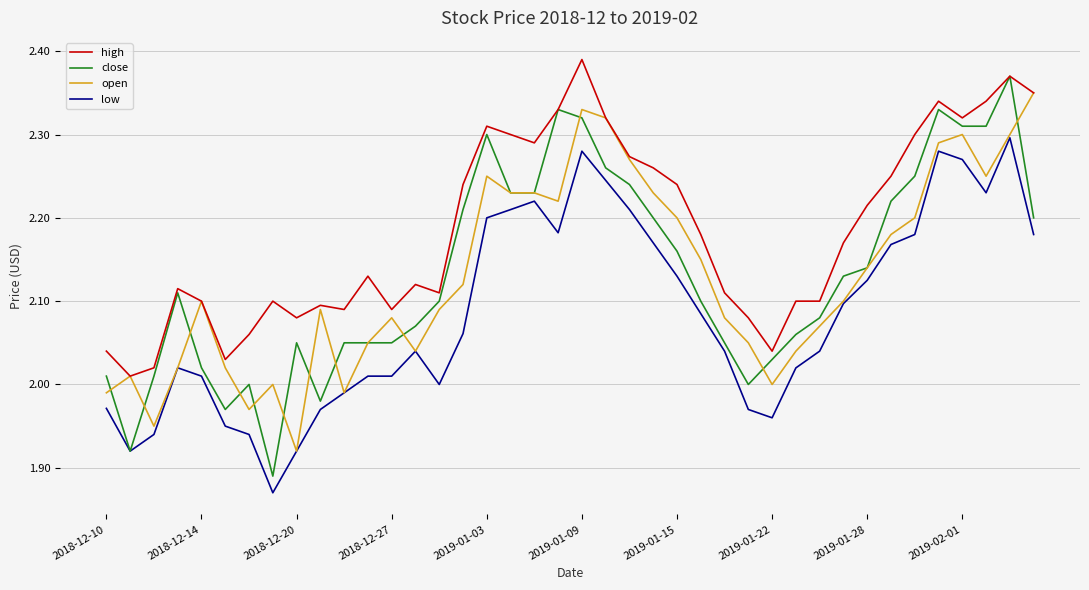

Which series has the largest total across all categories?

high